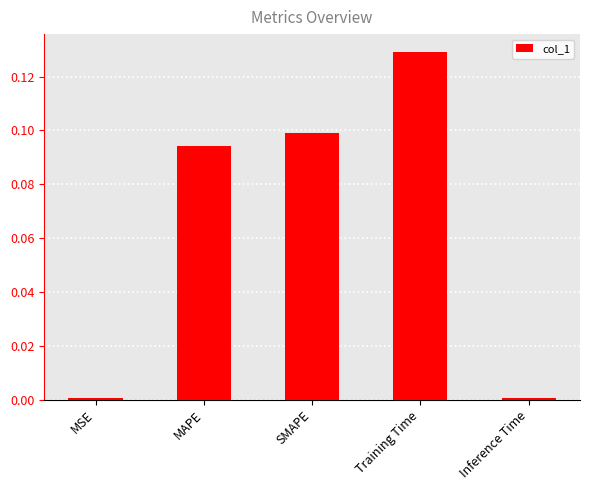

True or false: the data shows 0.1 at Training Time.

True